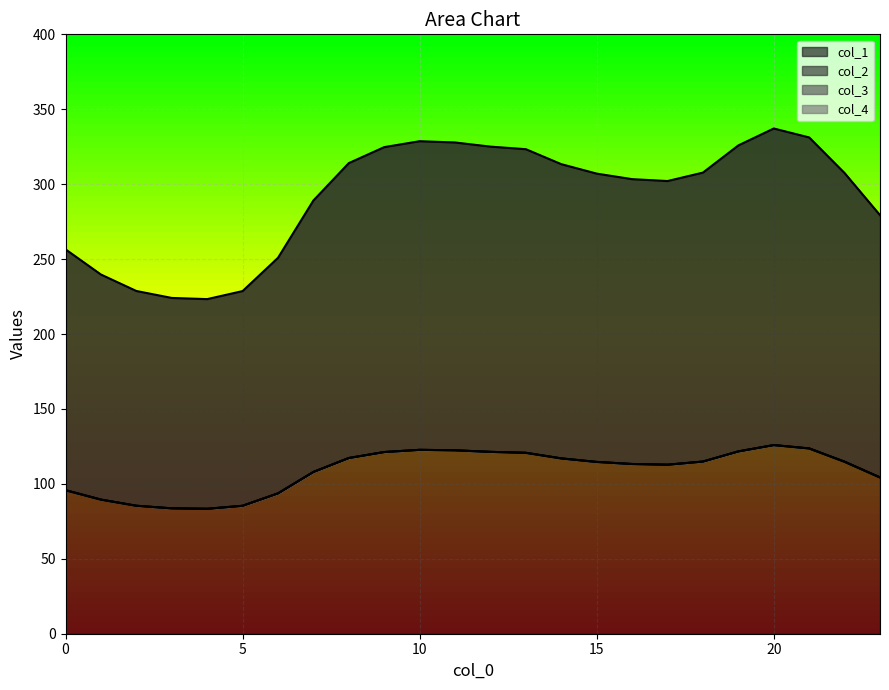

What is the difference between the second highest and second lowest values in the 1 series?

40.0